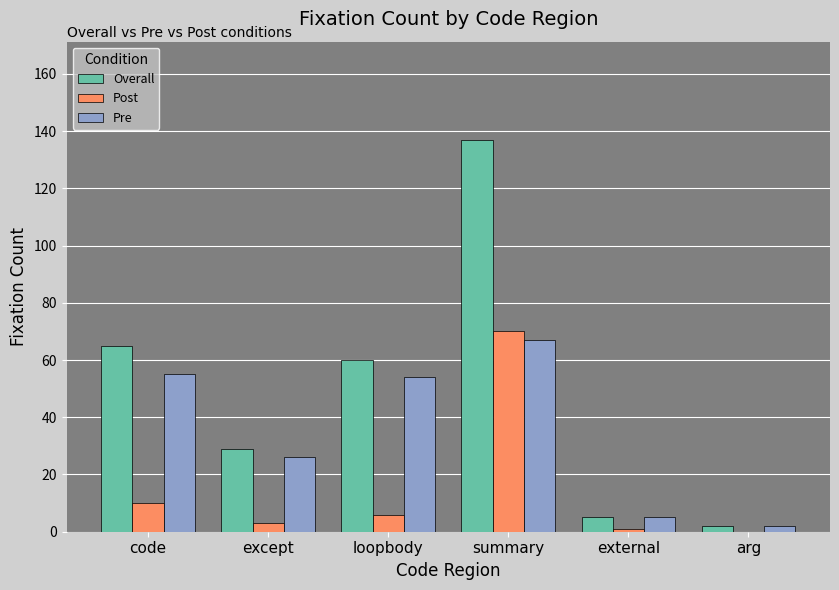

What is the sum of the Overall values at arg and loopbody?

62